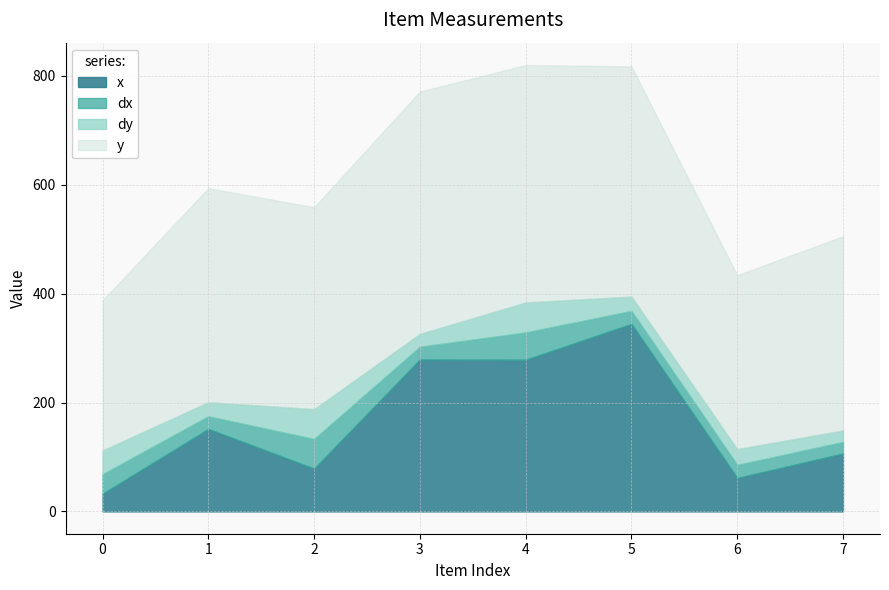

What is the spread (max minus min) of values at 2?

316.5